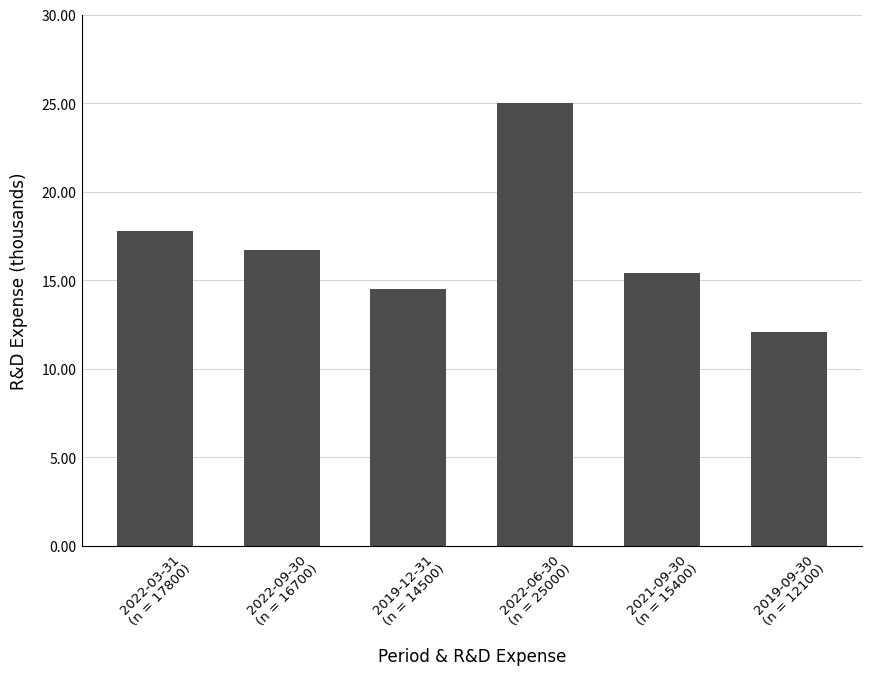

What is the difference between the maximum and second lowest values?

10500